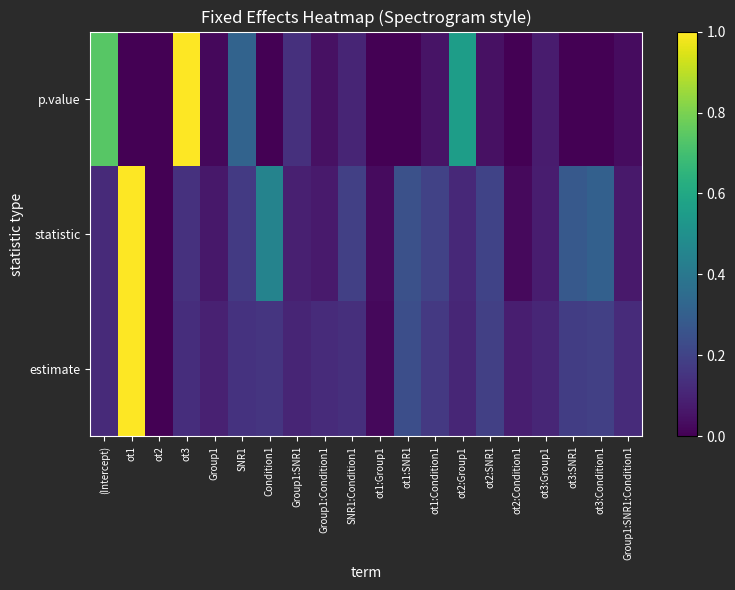

List the series in order of their peak value, highest first.

estimate, statistic, p.value